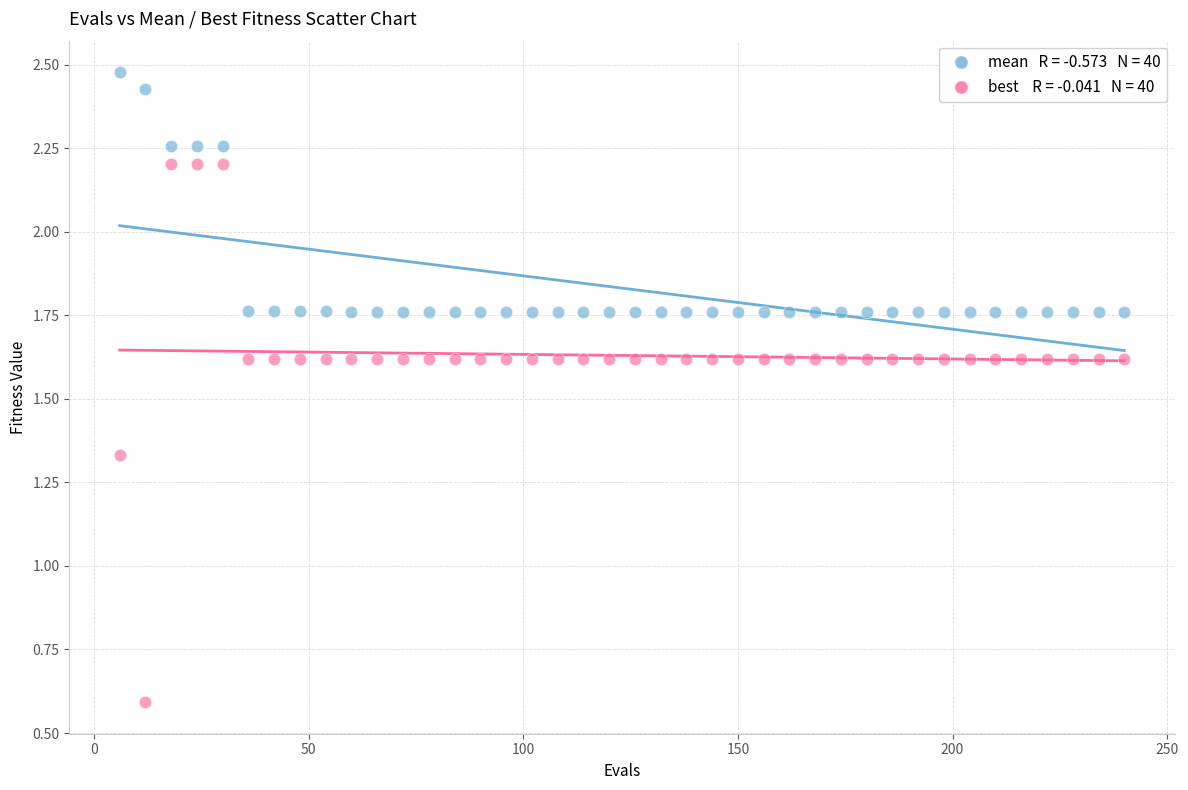

Across all data points, what is the range of X values (max minus min)?

234.0